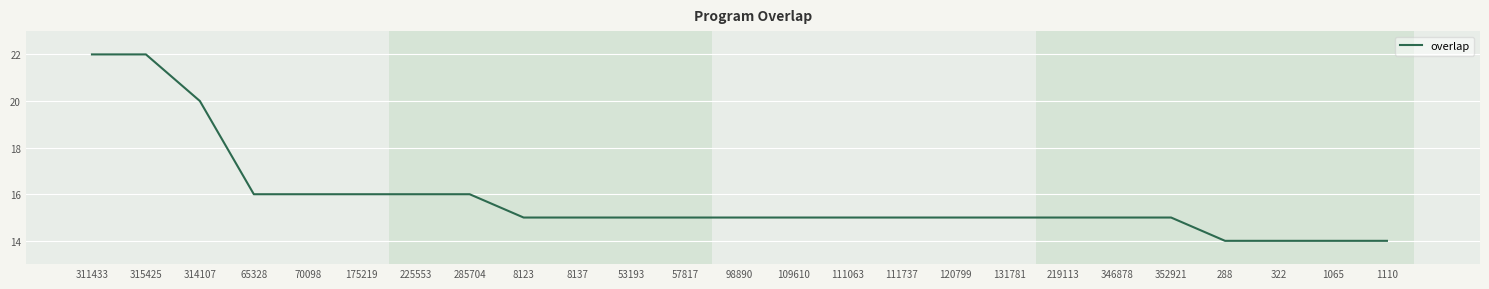

What is the maximum value shown in the chart?

22